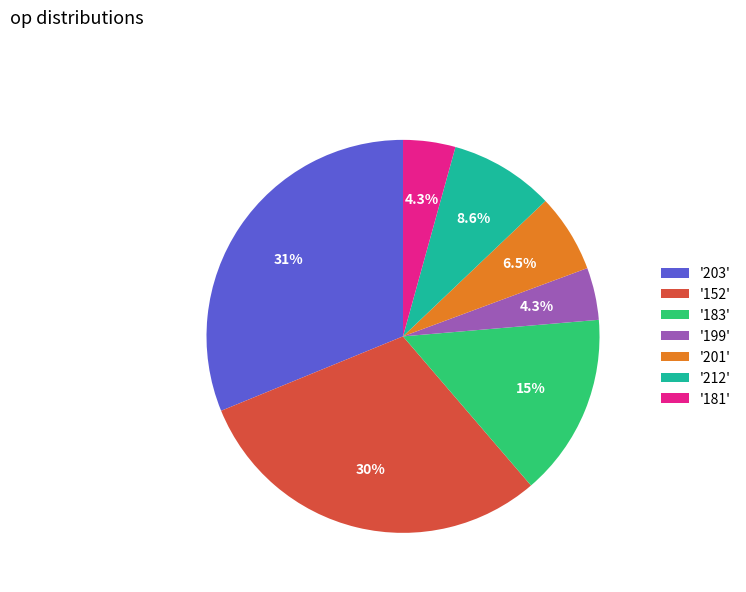

Is '203' the majority of the pie?

No